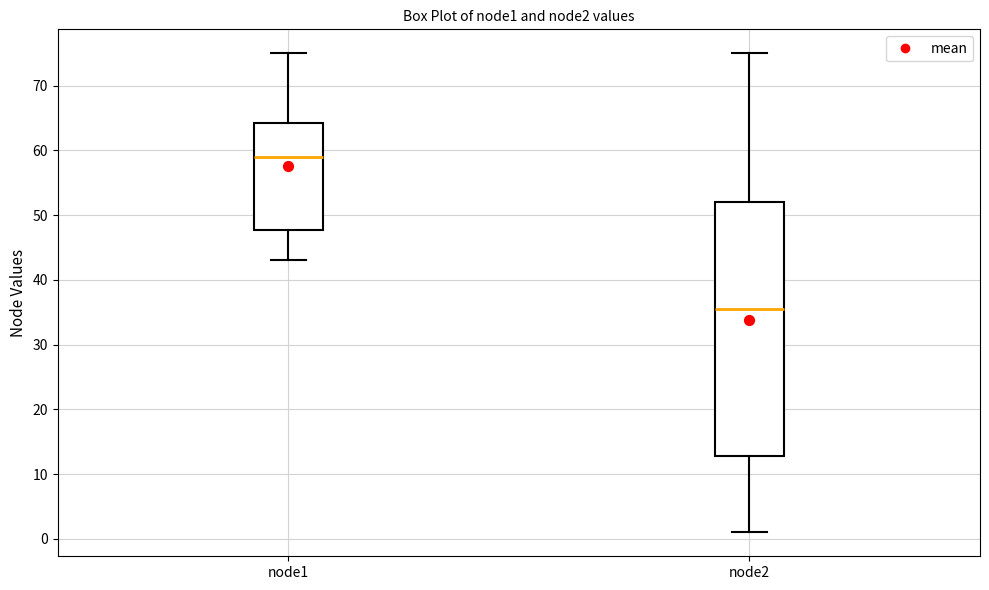

Comparing the boxes themselves (not the whiskers), which one is the tallest?

node2